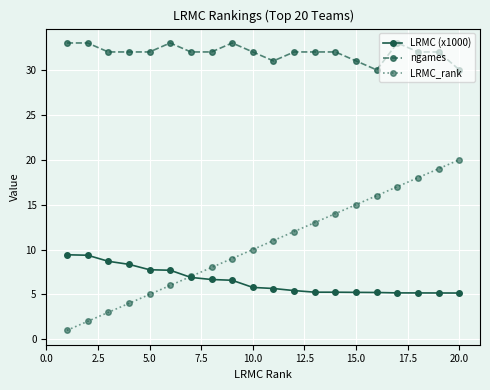

True or false: LRMC_rank has more than 1 interior local peaks.

False